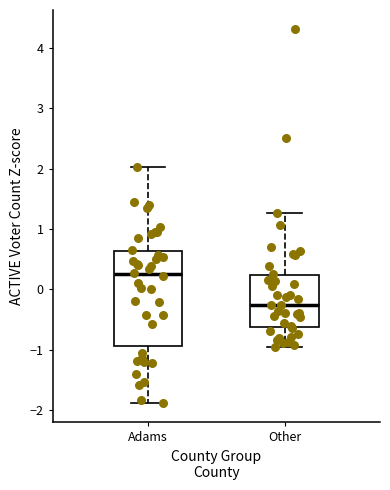

Reading left to right, read every box against the y-axis: the position of its median line, the range the box covers, and the ends of its whiskers. The values are not printed on the chart, so give them approximately, as read against the axis.

Adams: median 0.2, box -0.9 to 0.6, whiskers -1.9 to 2.0
Other: median -0.3, box -0.6 to 0.2, whiskers -1.0 to 1.3